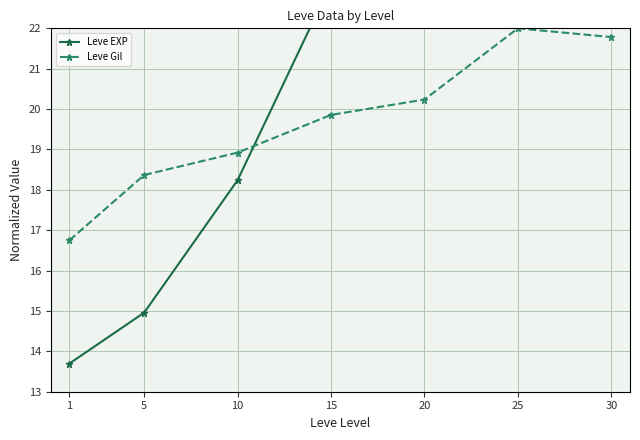

Is it true that Leve Gil equals 13.9 at 20?

False